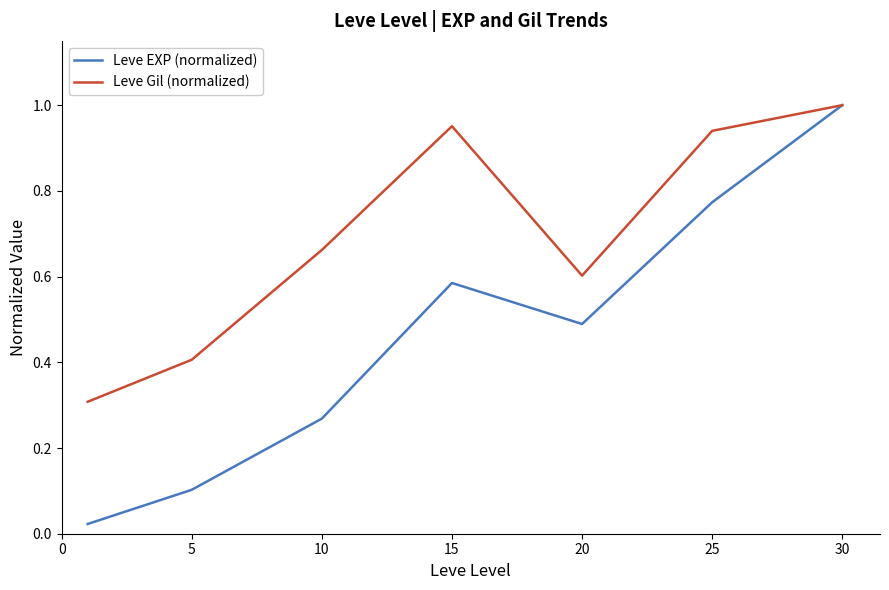

Which series has the largest total across all categories?

Leve Gil (normalized)